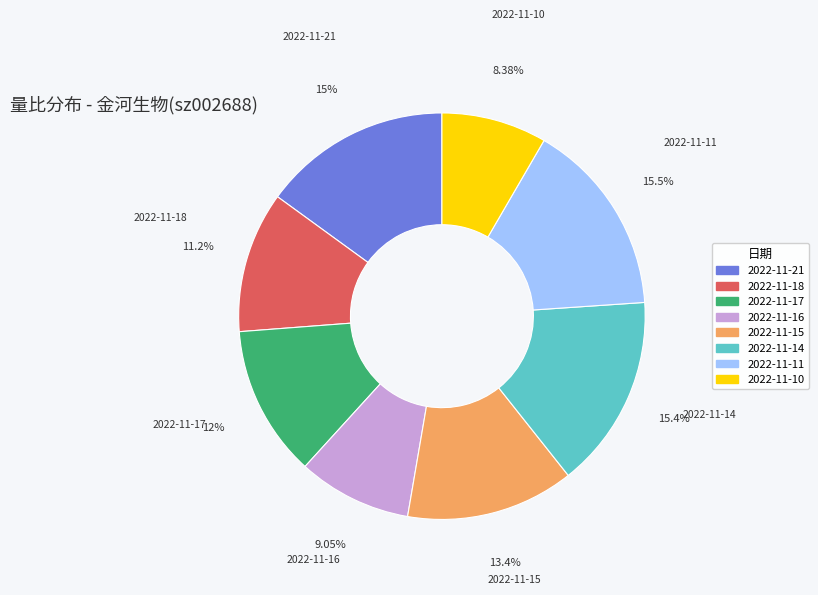

To the nearest percent, what percentage of the pie is 2022-11-15?

13%